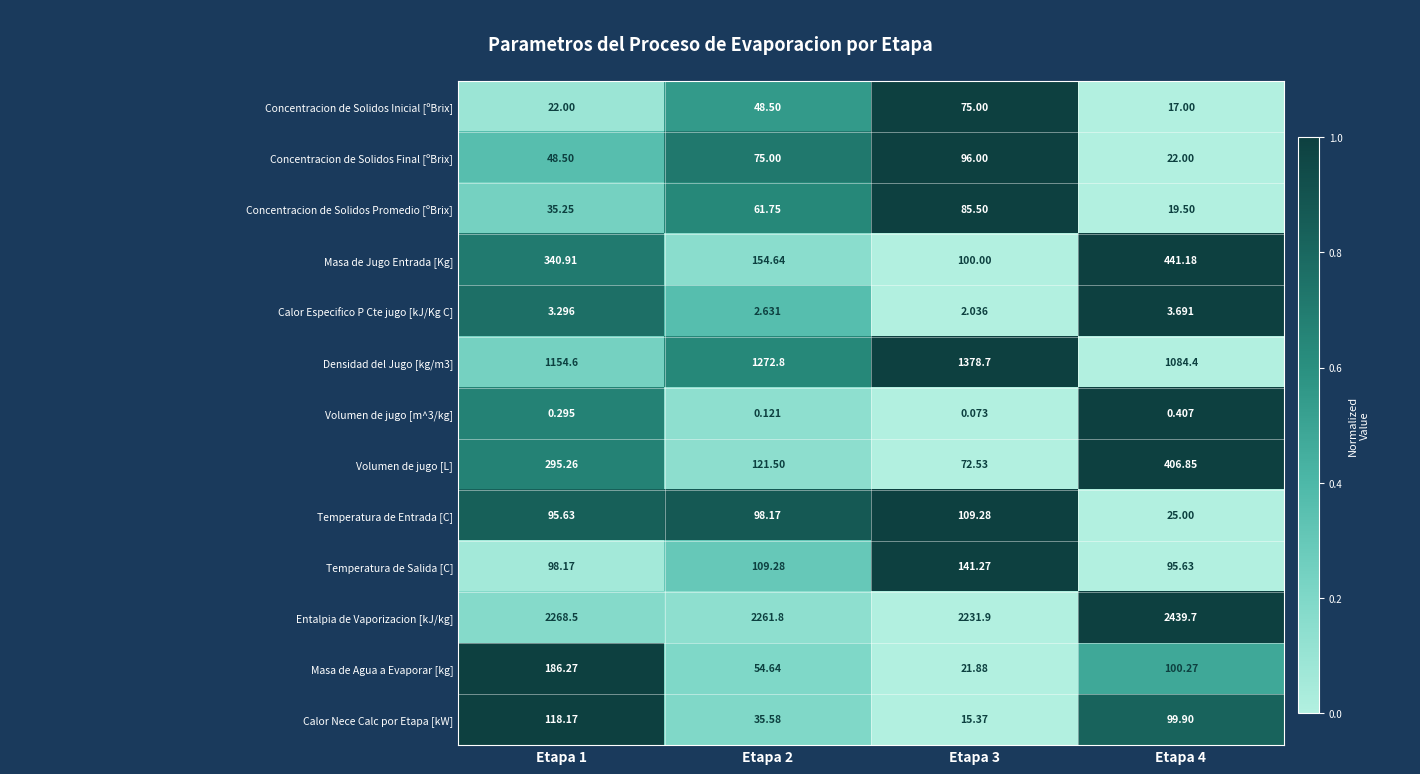

Is the value of Concentracion de Solidos Inicial [ºBrix] at Etapa 2 greater than the value of Masa de Agua a Evaporar [kg] at Etapa 4?

No